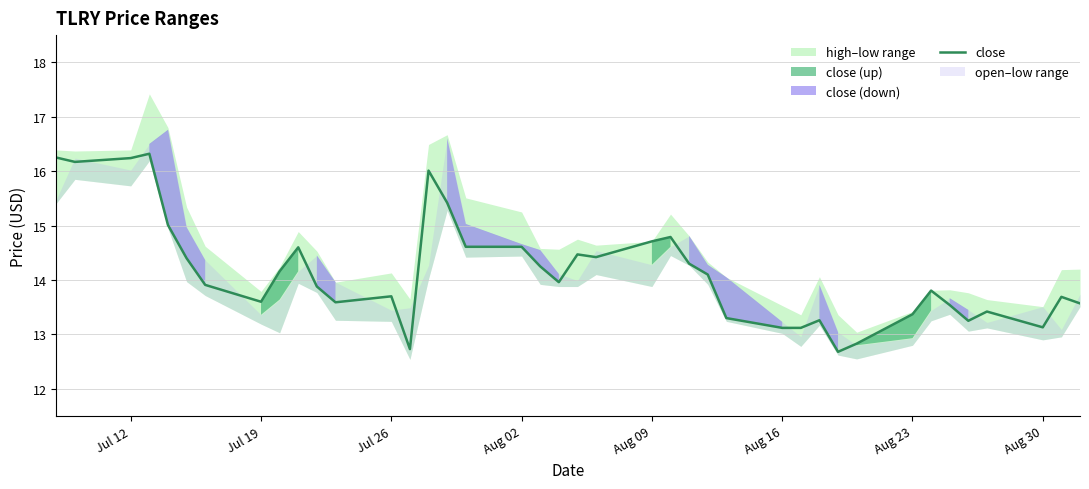

What is the highest value of the close series?

16.3